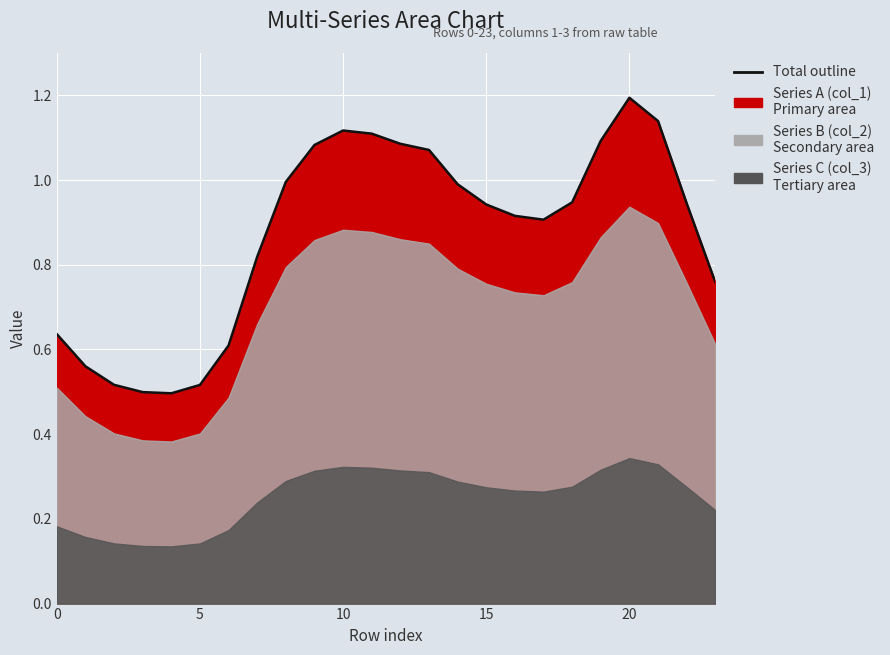

What is the difference between the maximum and minimum values?

0.7